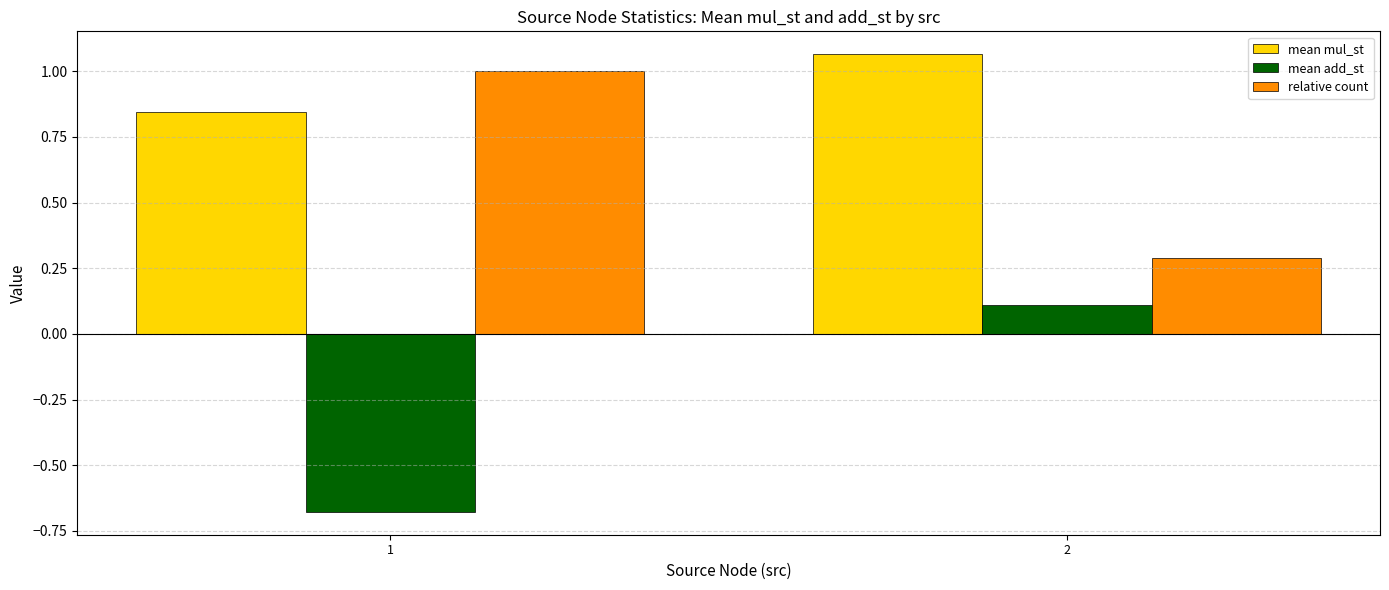

Which series has the largest total across all categories?

mean mul_st